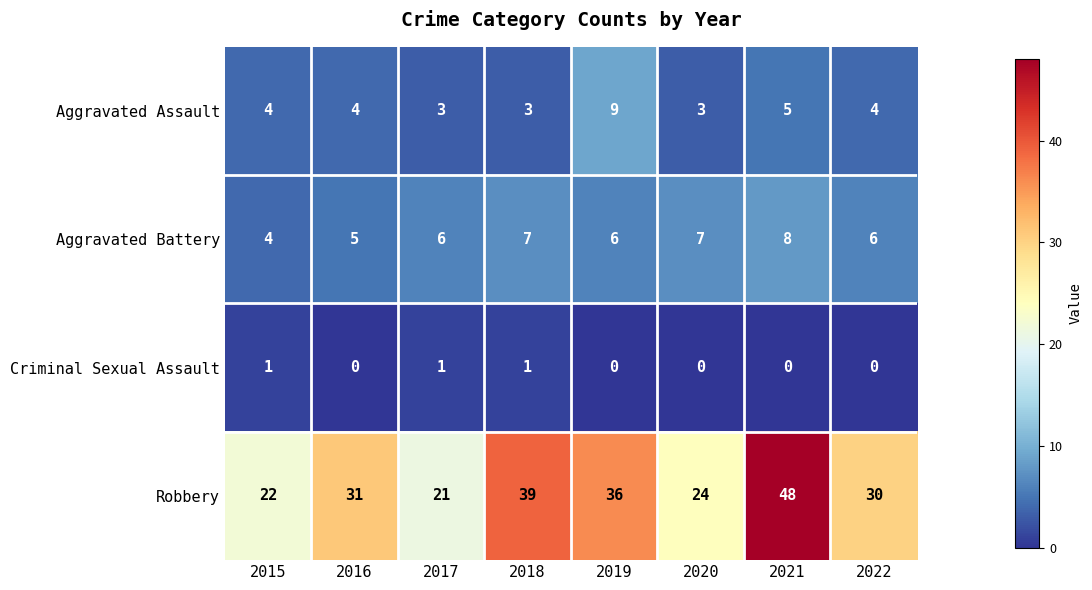

The value of Aggravated Battery at 2015 is 7. True or false?

False